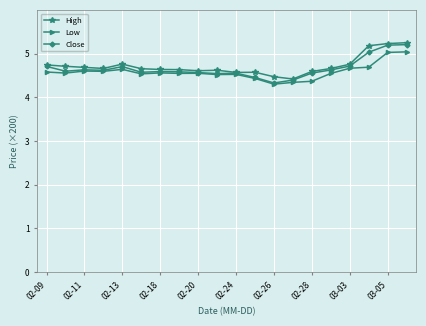

What is the value of the High point at the 16th from the left?

4.7